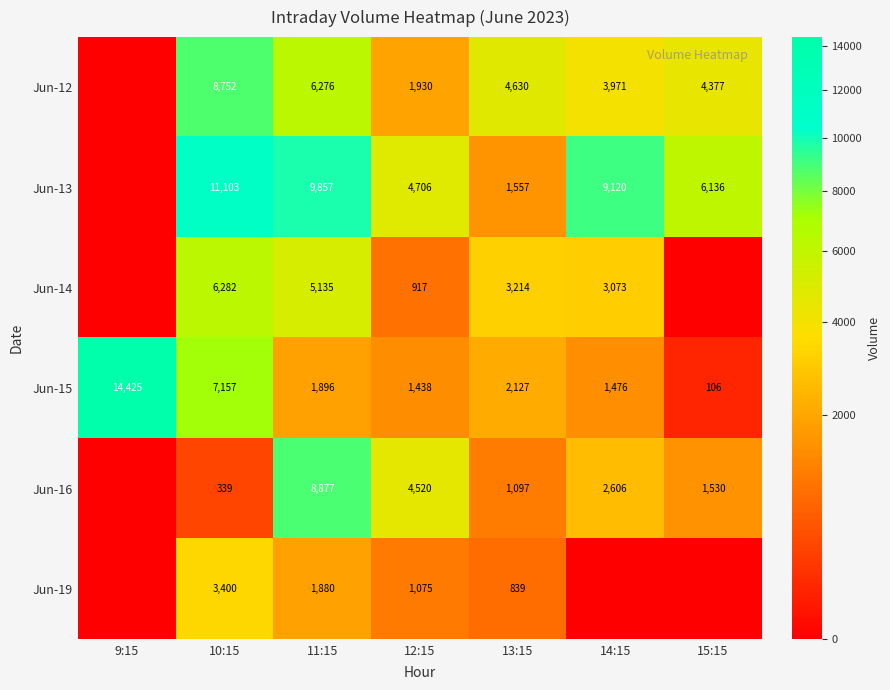

What is the greatest value displayed?

14425